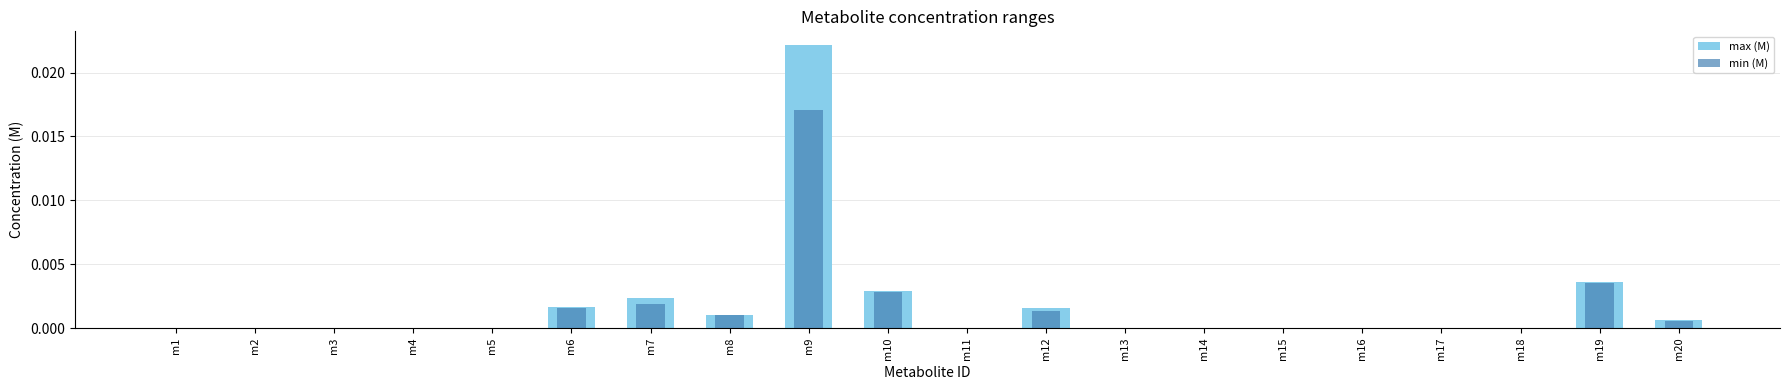

Rank the categories by min (M) value from lowest to highest.

m2, m3, m4, m5, m11, m13, m14, m16, m17, m18, m15, m1, m20, m8, m12, m6, m7, m10, m19, m9